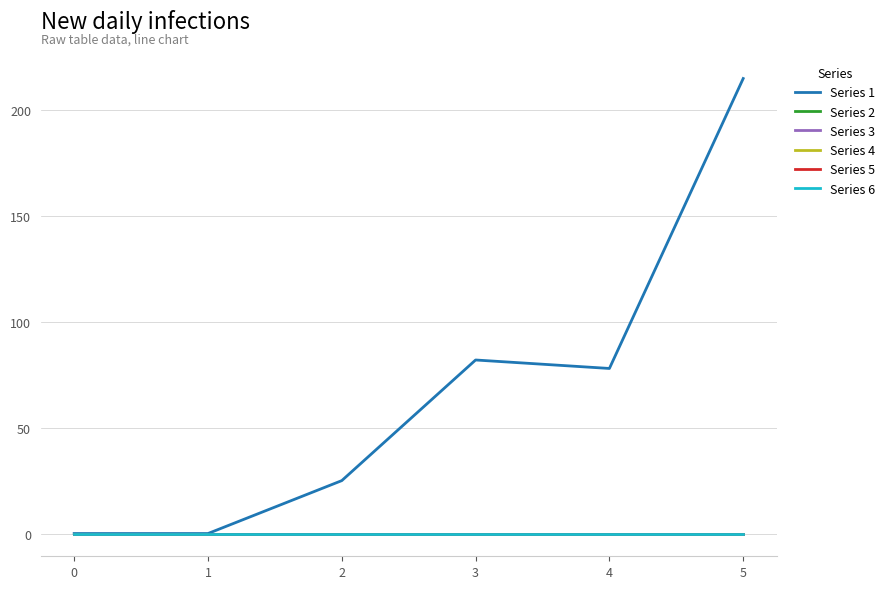

Is it true that Series 5 equals 0 at 2?

True